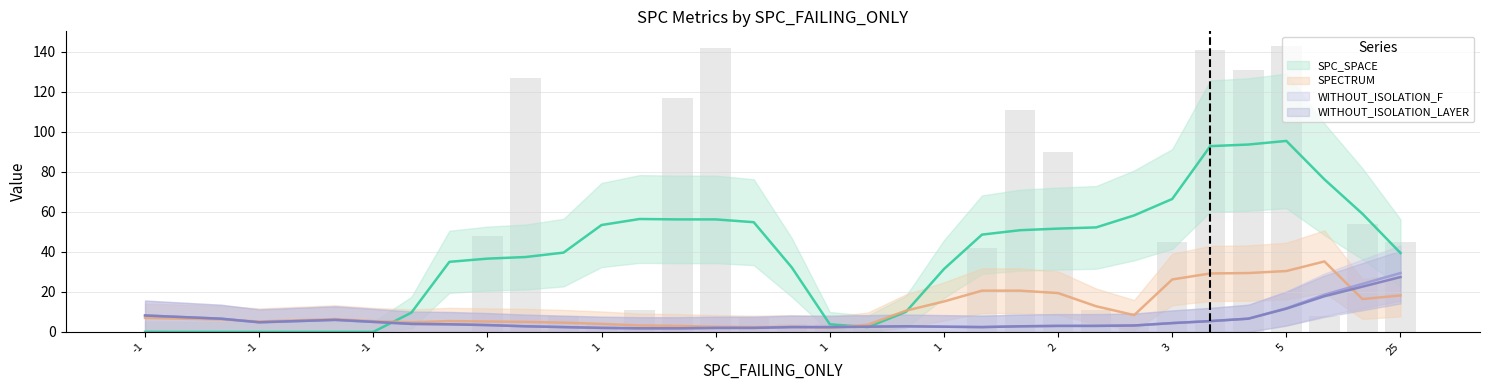

Between -1 and 22, which series saw the biggest shift?

SPC_SPACE (line)